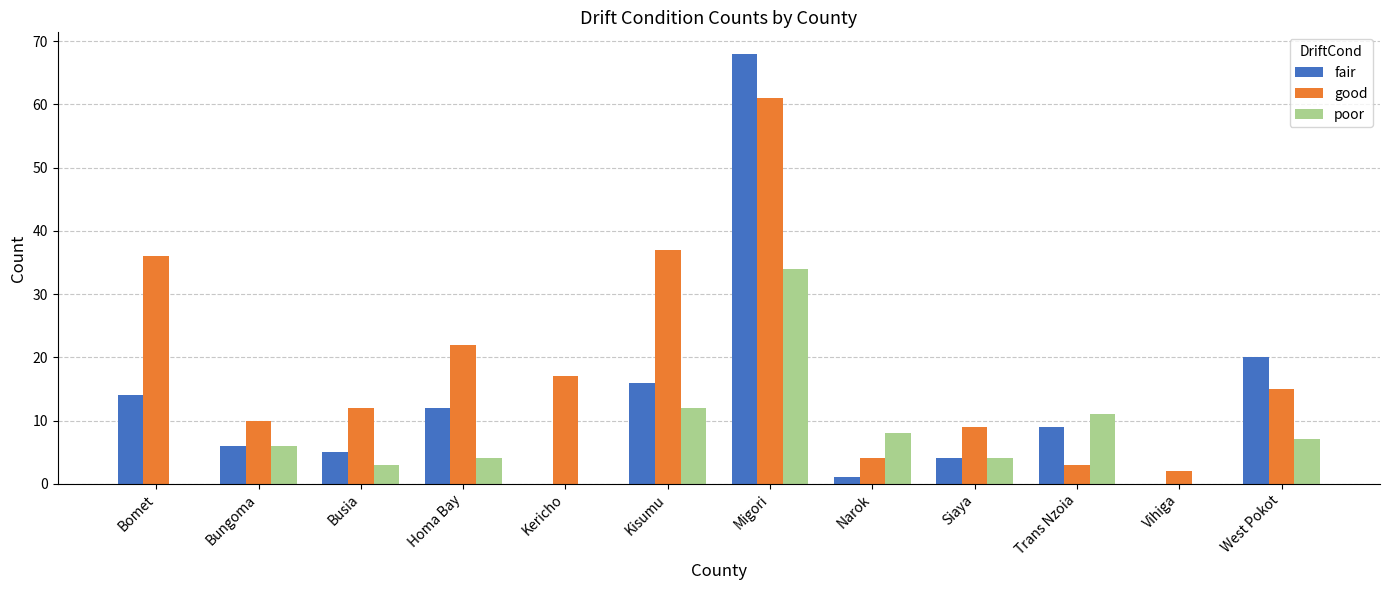

Reading left to right, transcribe all the data shown in this chart.

fair: Bomet=14	Bungoma=6	Busia=5	Homa Bay=12	Kericho=0	Kisumu=16	Migori=68	Narok=1	Siaya=4	Trans Nzoia=9	Vihiga=0	West Pokot=20
good: Bomet=36	Bungoma=10	Busia=12	Homa Bay=22	Kericho=17	Kisumu=37	Migori=61	Narok=4	Siaya=9	Trans Nzoia=3	Vihiga=2	West Pokot=15
poor: Bomet=0	Bungoma=6	Busia=3	Homa Bay=4	Kericho=0	Kisumu=12	Migori=34	Narok=8	Siaya=4	Trans Nzoia=11	Vihiga=0	West Pokot=7